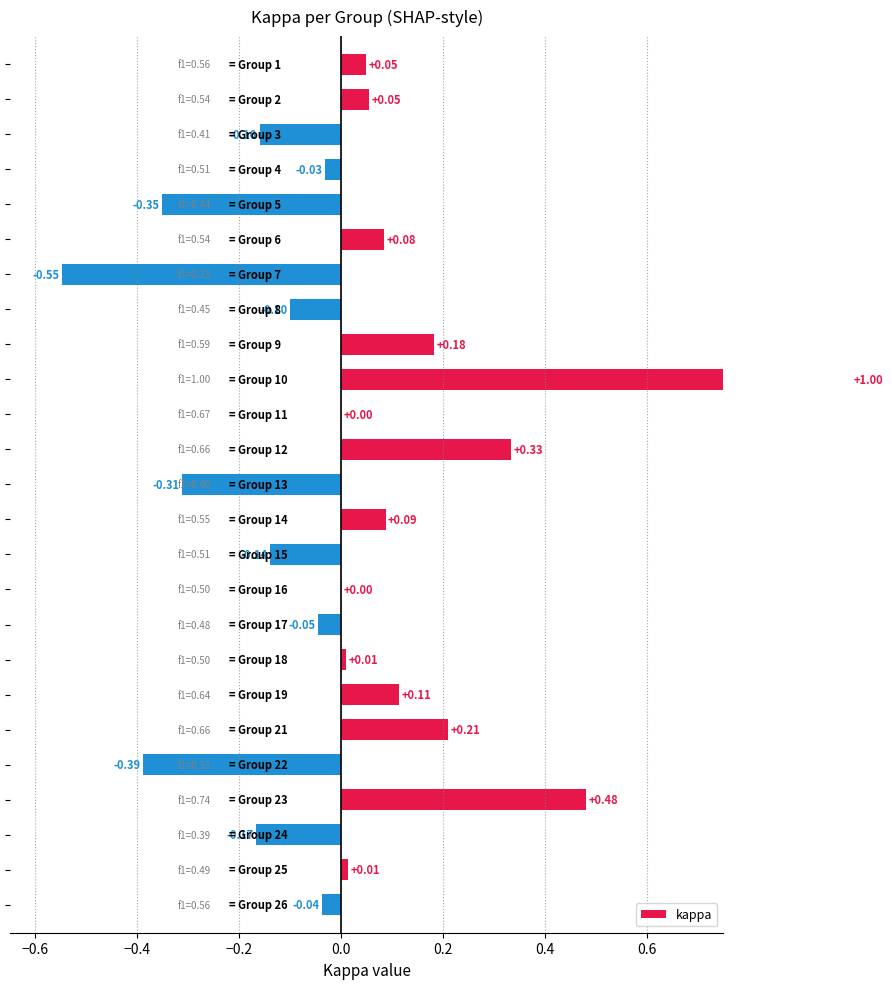

Are the bars grouped side by side (vs. stacked)?

No